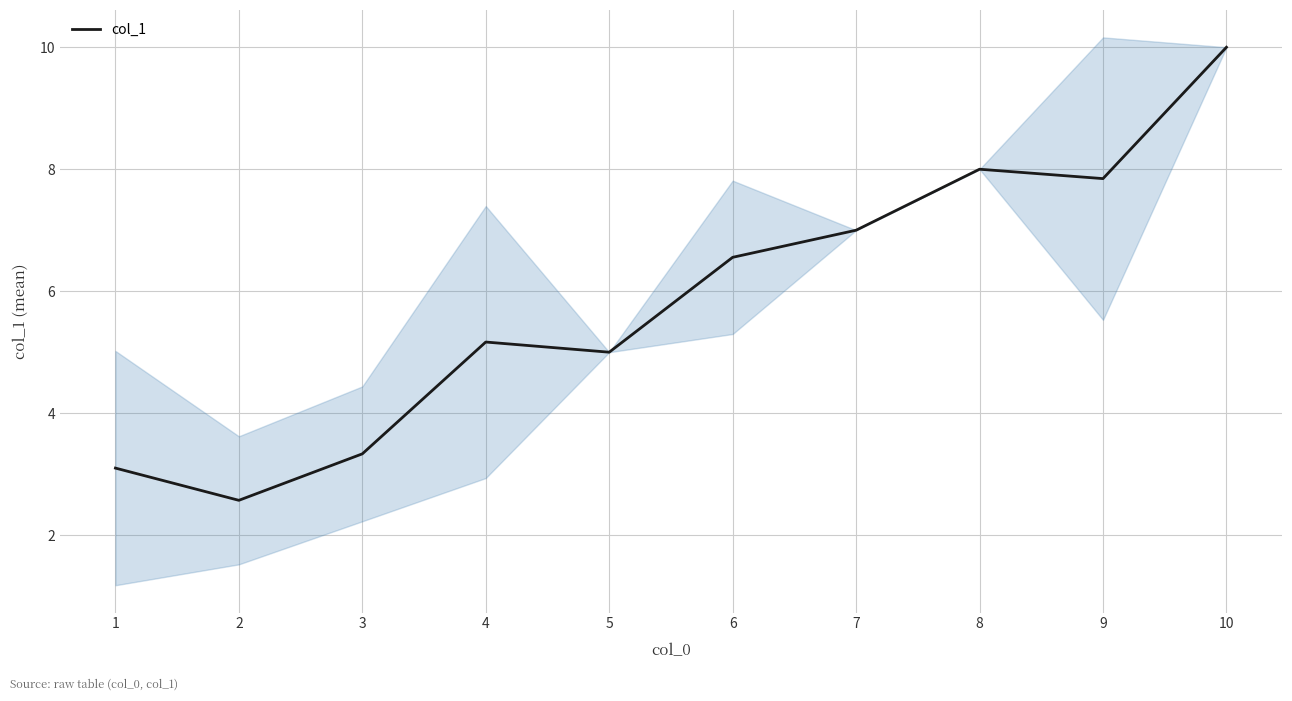

Where is col_1 nearest to the value 6?

6